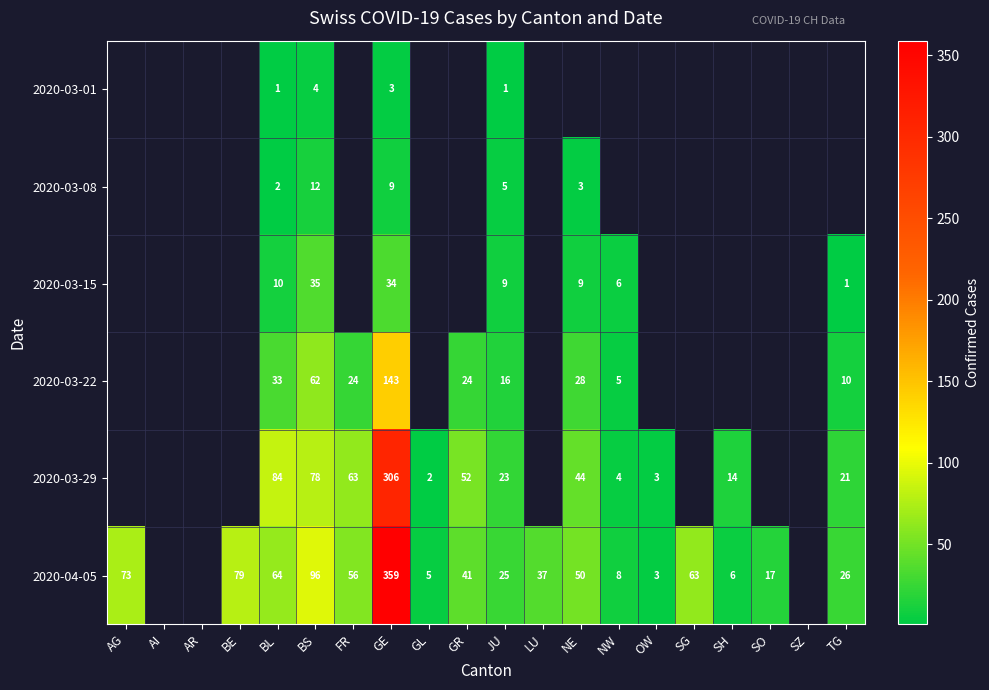

At which category does the chart reach its minimum across all series?

BL